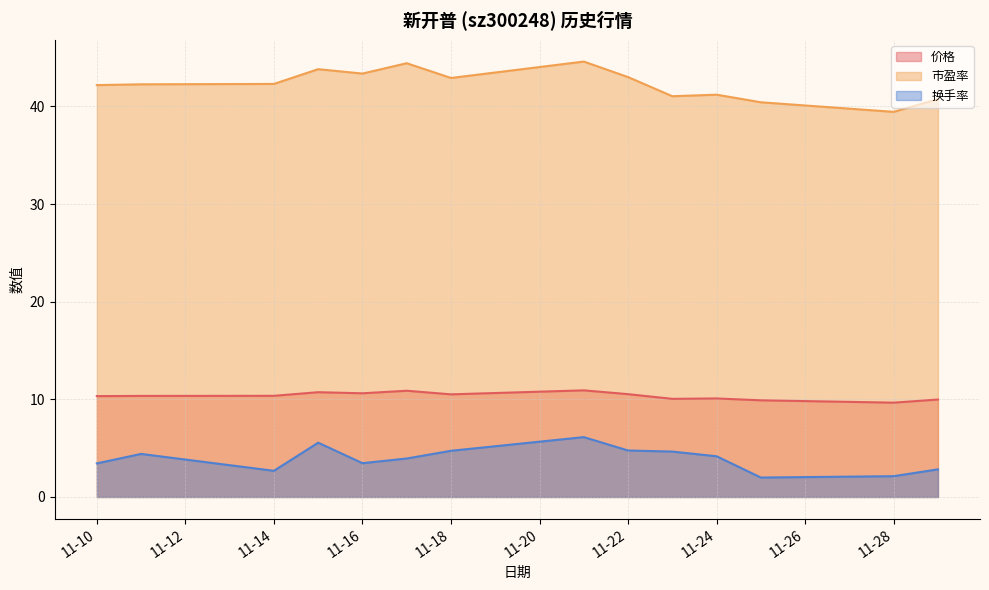

What is the total value across all series at 2022-11-29?

53.6